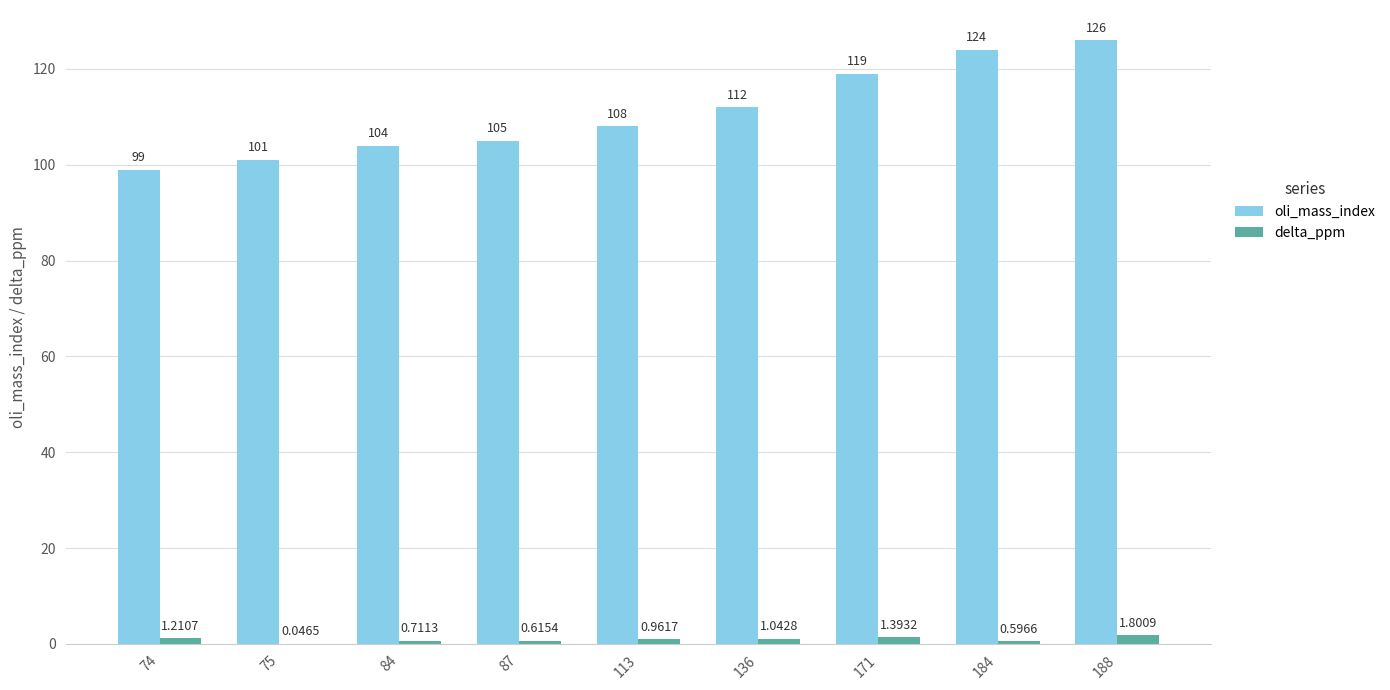

What is the sum of all oli_mass_index values?

998.0